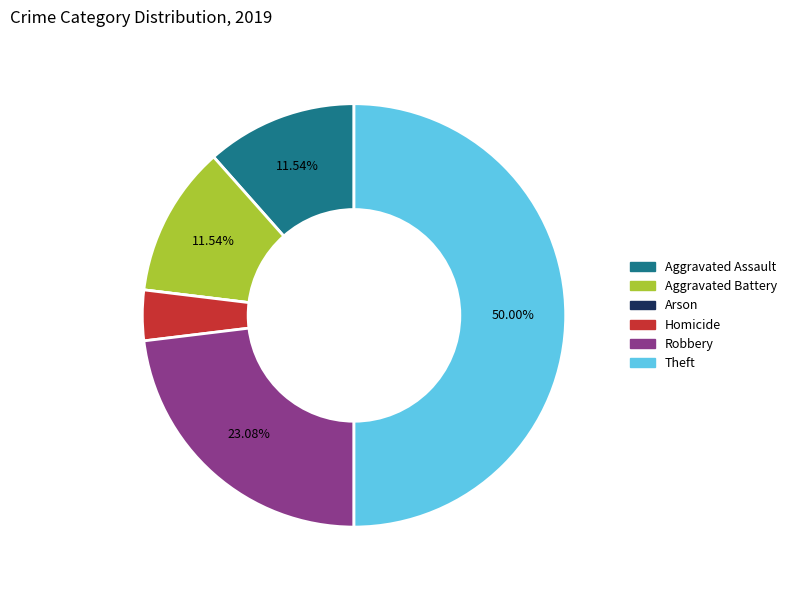

To the nearest percent, what is the combined percentage of Homicide and Aggravated Assault?

15%